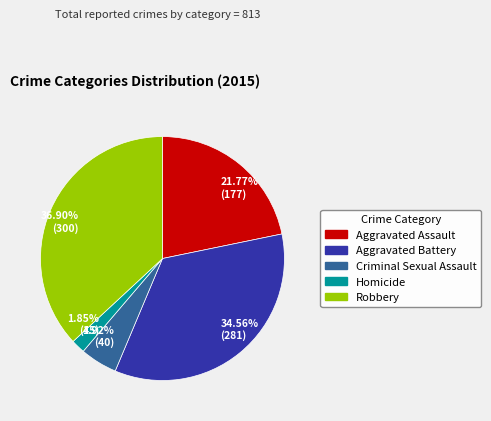

Combined, do 36.90% (300) and 4.92% (40) account for over 50%?

No